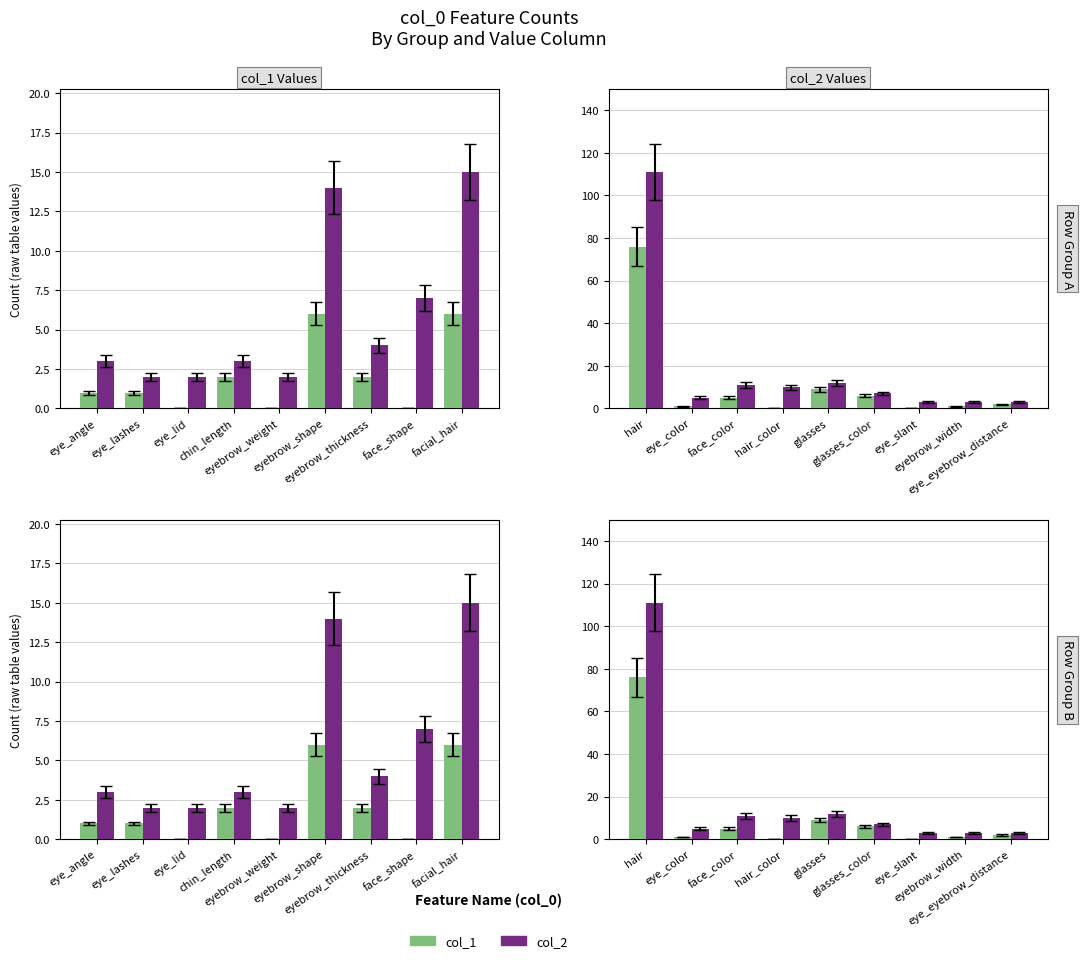

At glasses, list the series in order from smallest to largest.

col_1, col_2